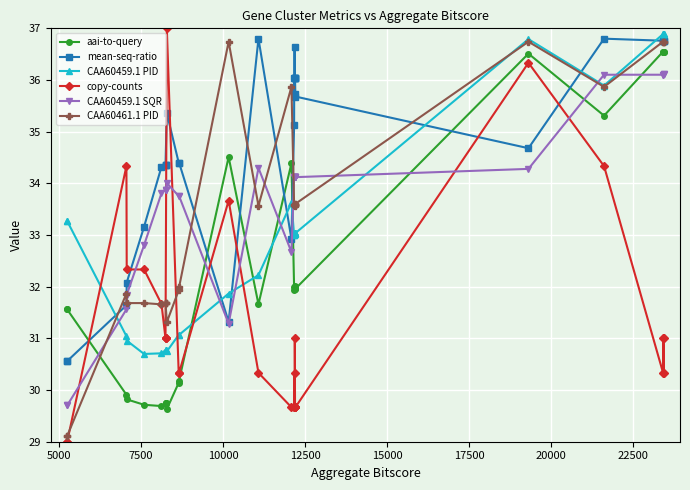

Reading left to right, list all the values displayed in this chart.

aai-to-query: 31.6	31.6	29.9	29.8	29.7	29.7	29.7	29.7	29.7	29.6	30.1	30.2	34.5	31.7	34.4	32.0	31.9	32.0	32.0	32.0	32.0	32.0	32.0	32.0	36.5	35.3	36.5	36.5	36.5	36.5
mean-seq-ratio: 30.6	30.6	31.6	32.1	33.2	34.3	34.4	34.4	34.4	35.4	34.4	34.4	31.3	36.8	32.9	35.1	36.0	36.0	36.6	36.0	36.0	35.7	36.0	35.7	34.7	36.8	36.8	36.8	36.8	36.8
CAA60459.1 PID: 33.3	33.3	31.0	31.0	30.7	30.7	30.8	30.8	30.8	30.7	31.1	31.1	31.9	32.2	33.6	33.0	33.0	33.0	33.0	33.0	33.0	33.0	33.0	33.0	36.8	35.9	36.9	36.9	36.9	36.9
copy-counts: 29.0	29.0	34.3	32.3	32.3	31.7	31.0	31.0	31.0	37.0	30.3	30.3	33.7	30.3	29.7	29.7	29.7	30.3	29.7	29.7	29.7	31.0	29.7	29.7	36.3	34.3	30.3	31.0	30.3	31.0
CAA60459.1 SQR: 29.7	29.7	31.6	31.8	32.8	33.8	33.9	33.9	33.9	34.0	33.8	33.8	31.3	34.3	32.7	34.1	34.1	34.1	34.1	34.1	34.1	34.1	34.1	34.1	34.3	36.1	36.1	36.1	36.1	36.1
CAA60461.1 PID: 29.1	29.1	31.9	31.7	31.7	31.7	31.7	31.7	31.7	31.3	31.9	32.0	36.7	33.6	35.9	33.6	33.6	33.6	33.6	33.6	33.6	33.6	33.6	33.6	36.7	35.9	36.7	36.7	36.7	36.7